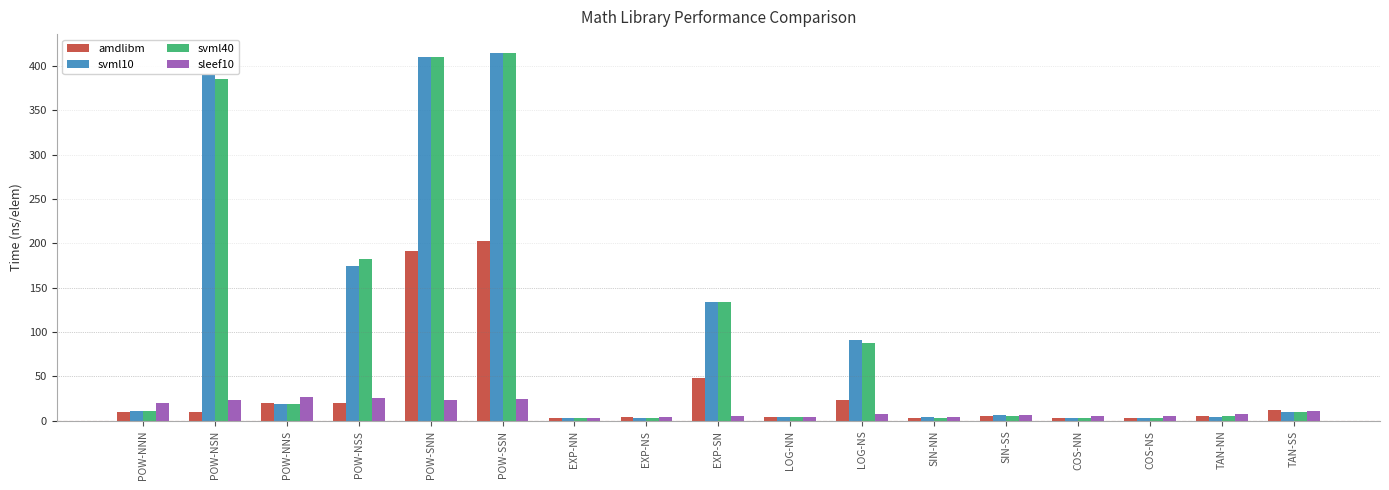

The value of amdlibm at POW-SNN is 191.9. True or false?

True